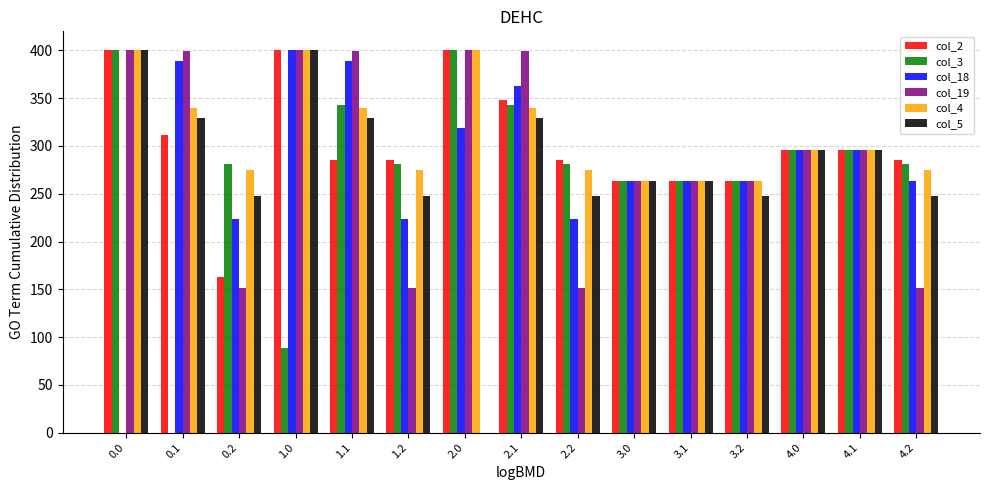

What is the maximum value shown in the chart?

400.0